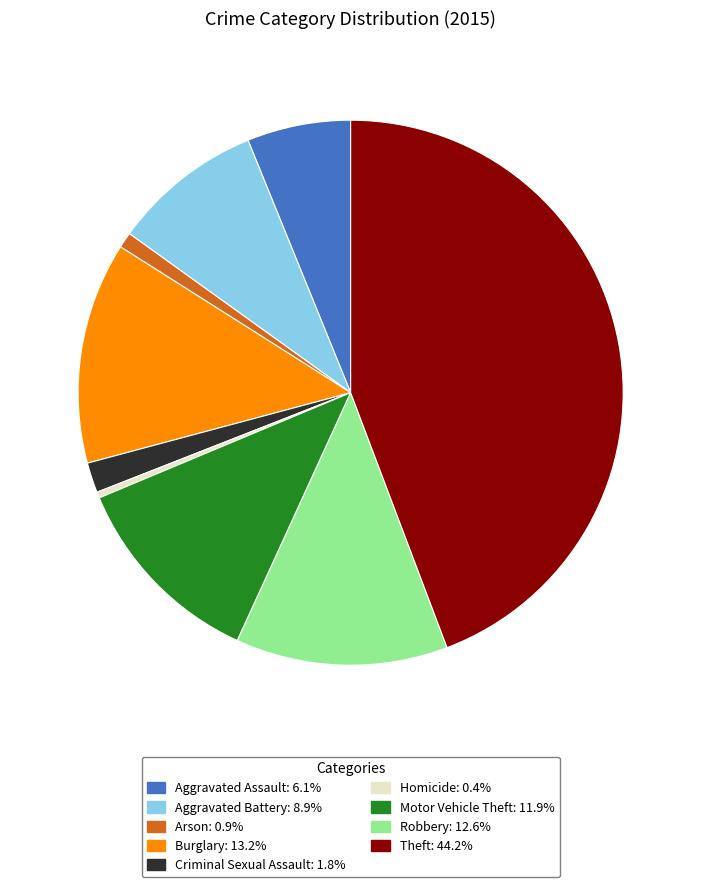

Is the sum of Motor Vehicle Theft: 11.9% and Robbery: 12.6% greater than half?

No